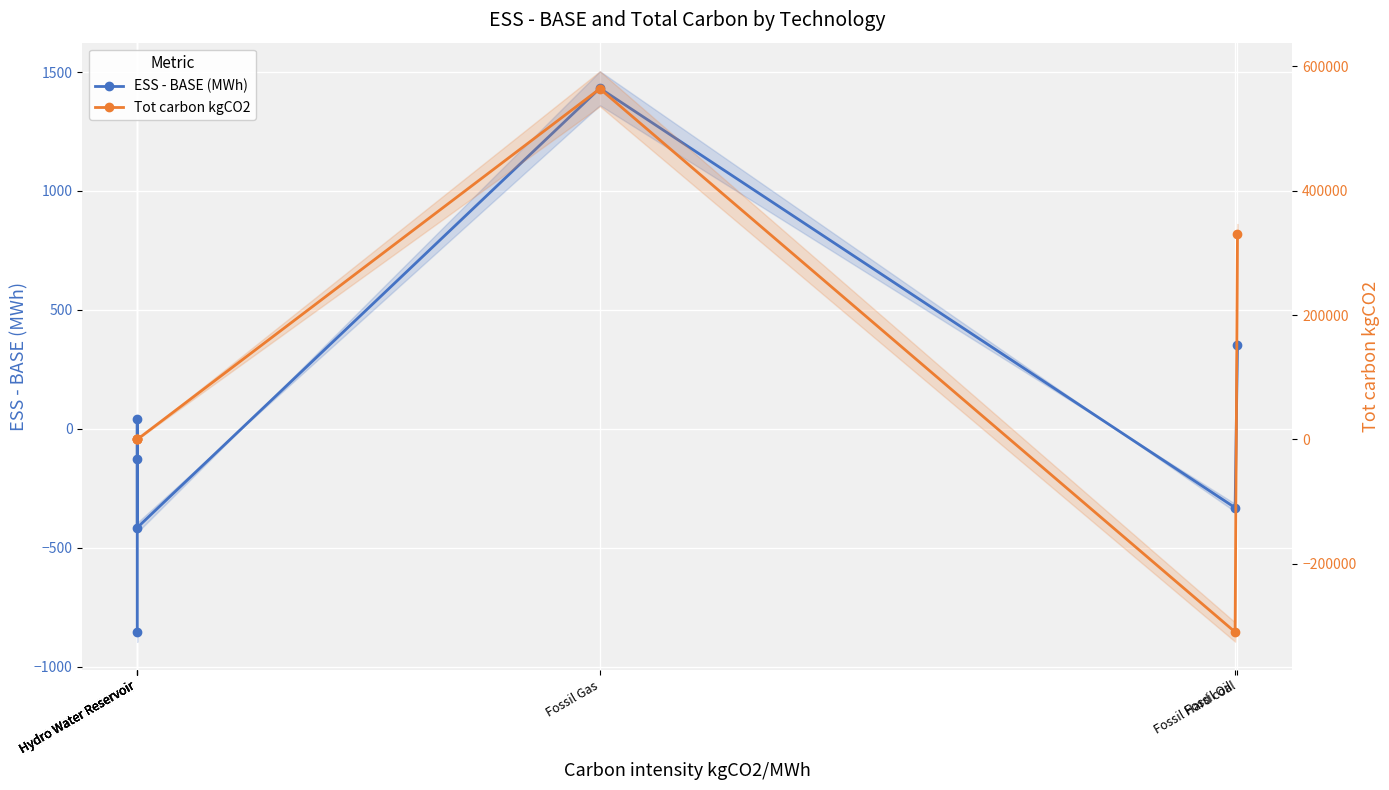

Is the value of Tot carbon kgCO2 at Fossil Oil greater than the value of ESS - BASE (MWh) at Hydro Water Reservoir?

No